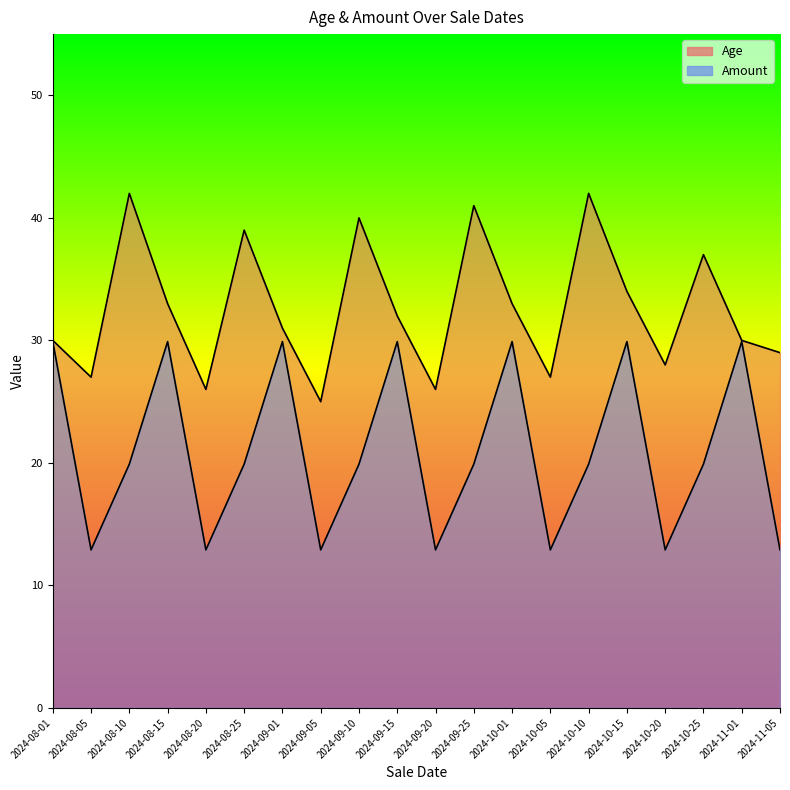

What is the label of the 4th point from the left?

2024-08-15